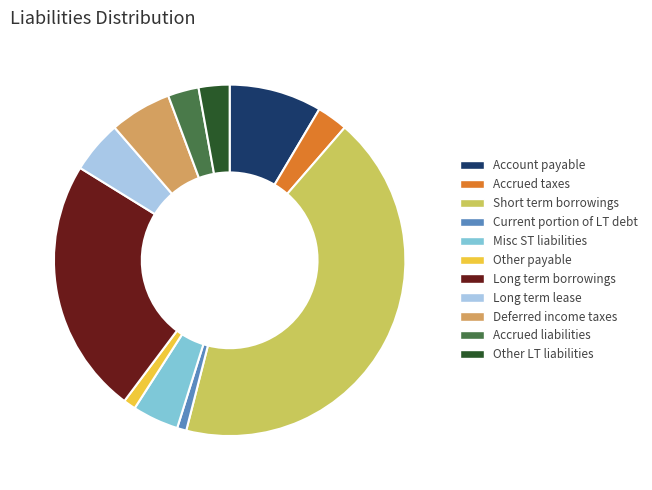

The Long term lease slice represents 5% of the pie. True or false?

True